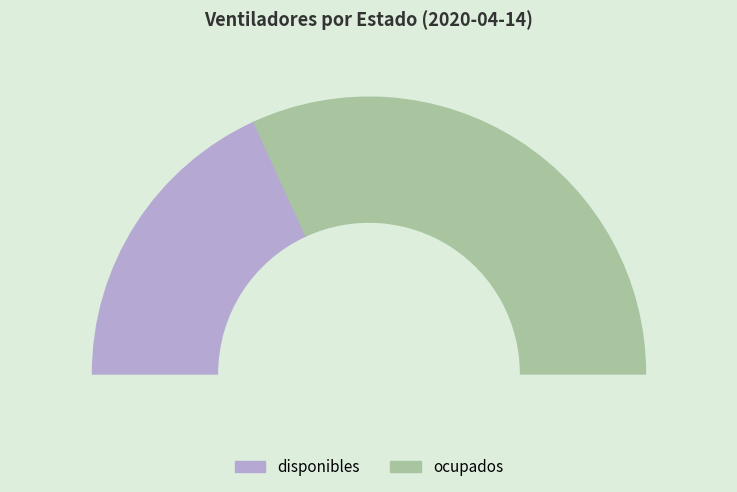

What is the change in value from disponibles to ocupados?

+422